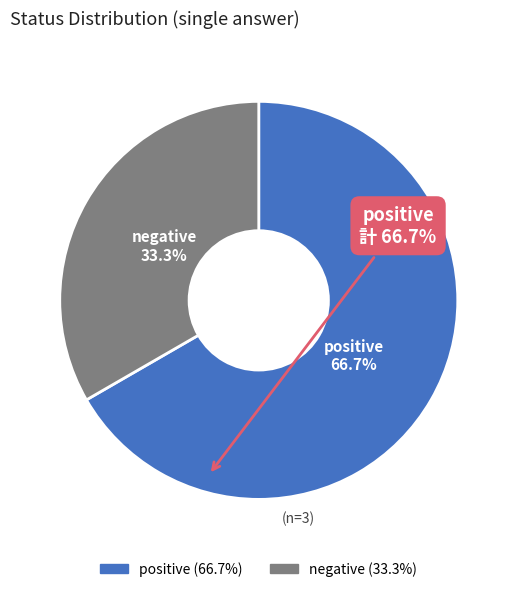

Is it true that negative is 25% of the pie?

False